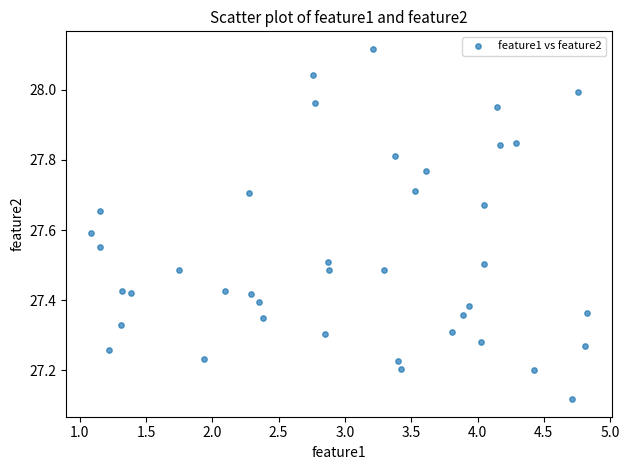

What is the range of X values (max minus min)?

3.7